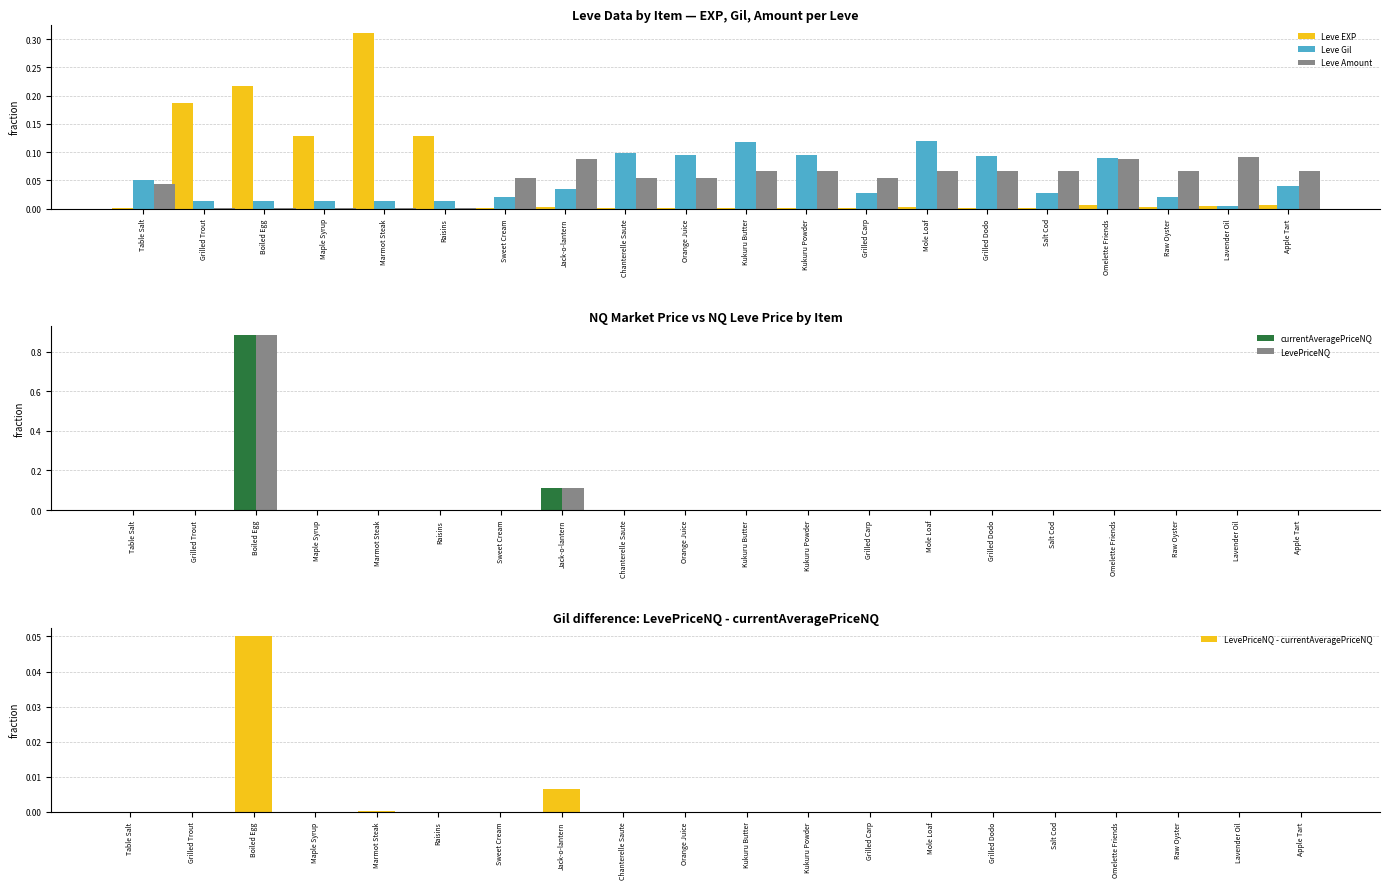

What is the label of the 17th bar from the left?

Omelette Friends